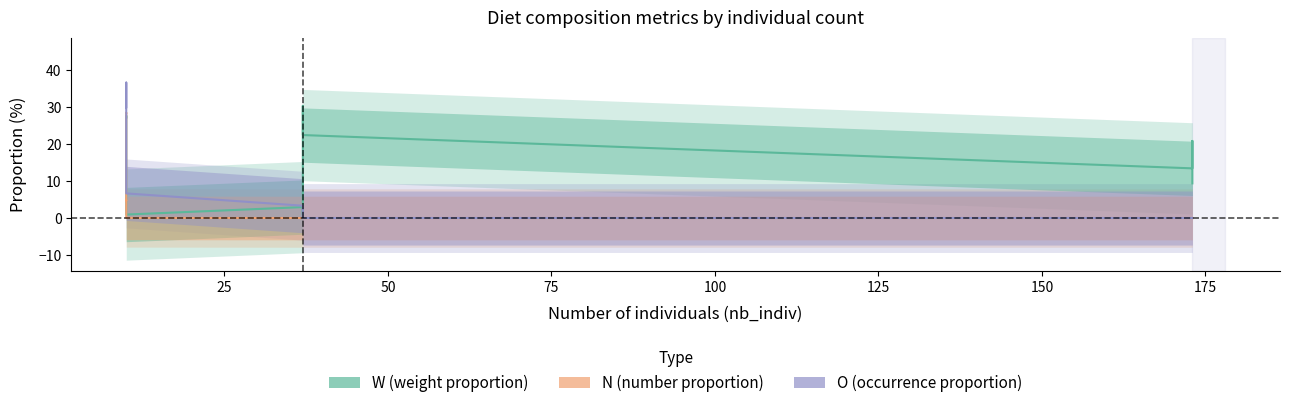

How many values in the N (number proportion) series exceed 0?

7